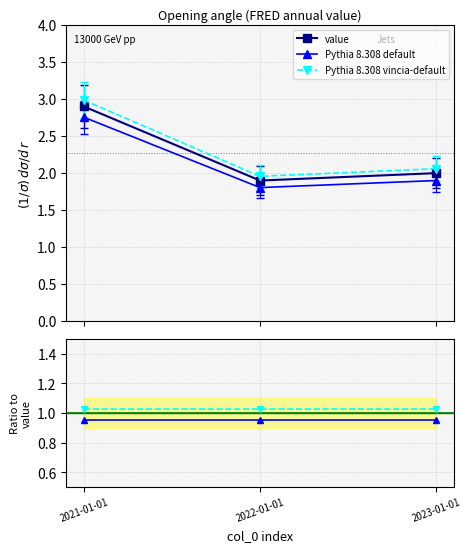

Is the value of Pythia 8.308 vincia-default at 2023-01-01 greater than the value of vincia-default at 2023-01-01?

Yes